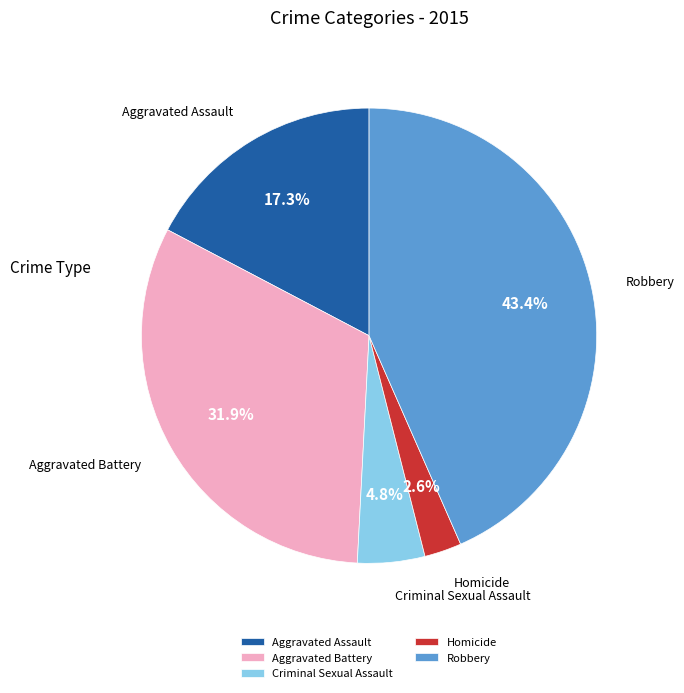

How many slices are in this pie chart?

5